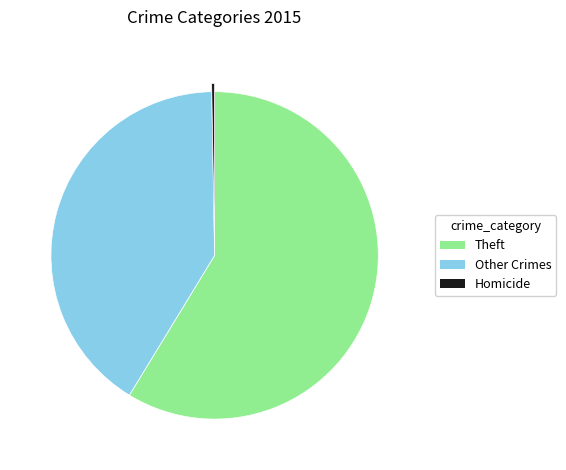

What is the majority slice?

Theft